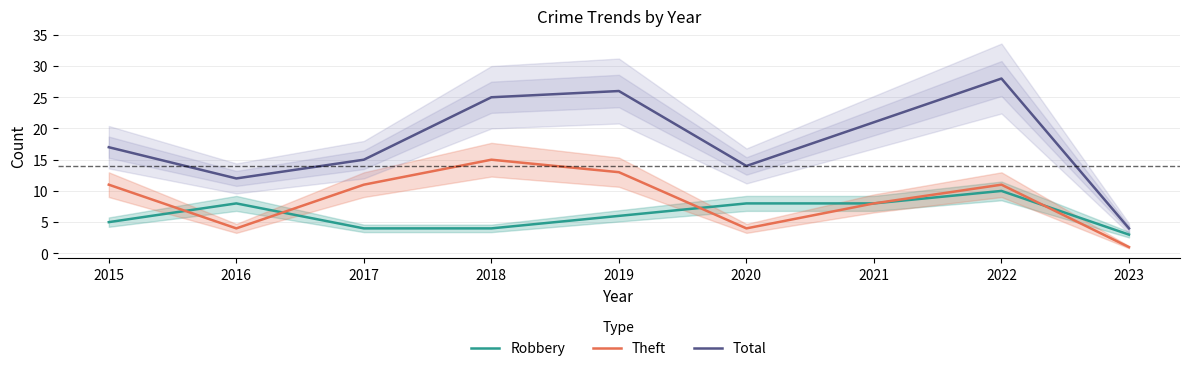

Between 2018 and 2017, which is larger?

2018